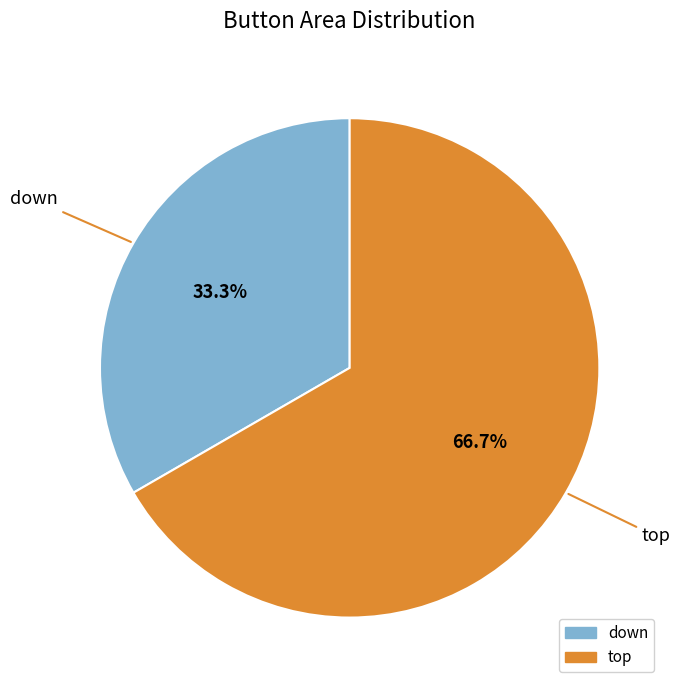

Count the number of slices in the pie.

2